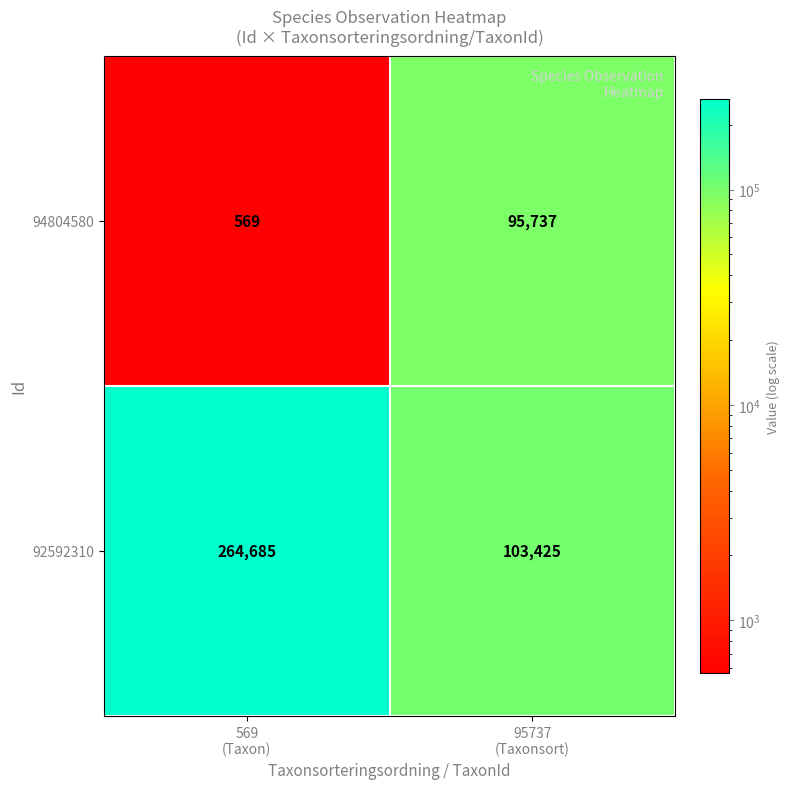

Between 569
(Taxon) and 95737
(Taxonsort), which series saw the biggest shift?

92592310